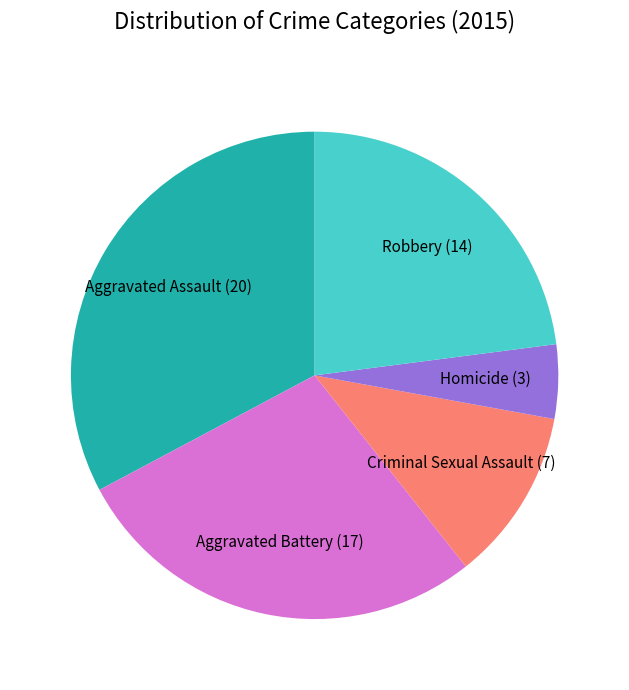

Which category has the biggest portion of the pie?

Aggravated Assault